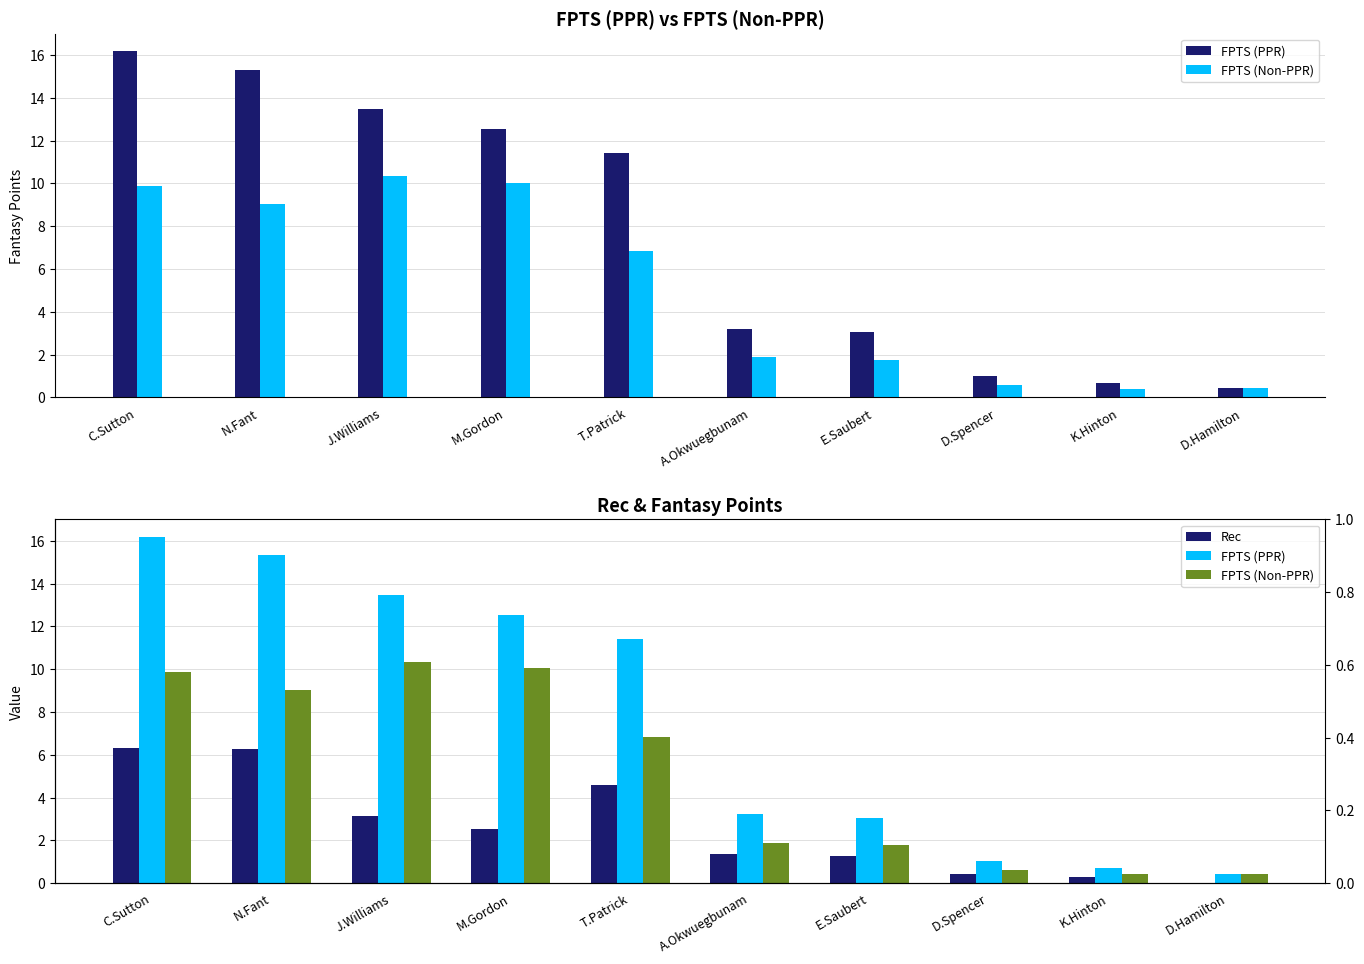

Is the value of Rec at M.Gordon greater than the value of FPTS (Non-PPR) at D.Spencer?

Yes